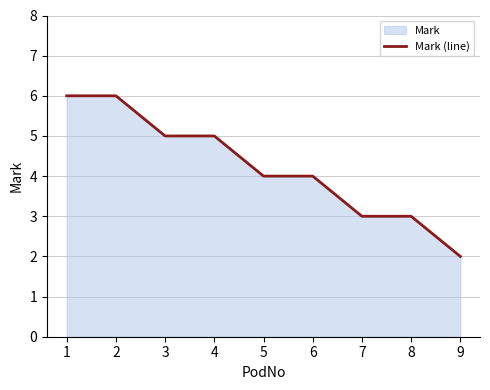

The chart shows a value of 10 at 2. True or false?

False